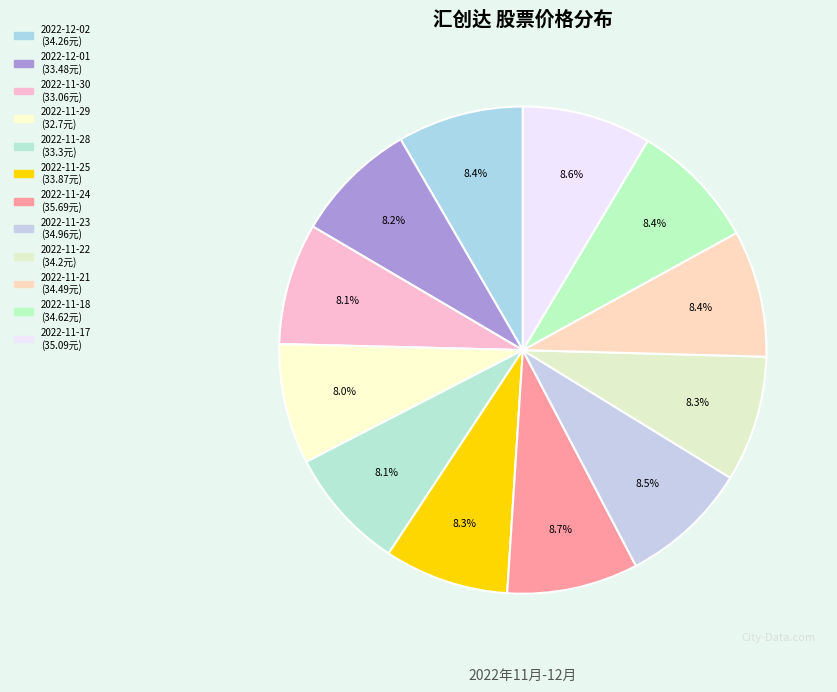

Which category has the smallest portion of the pie?

2022-11-29